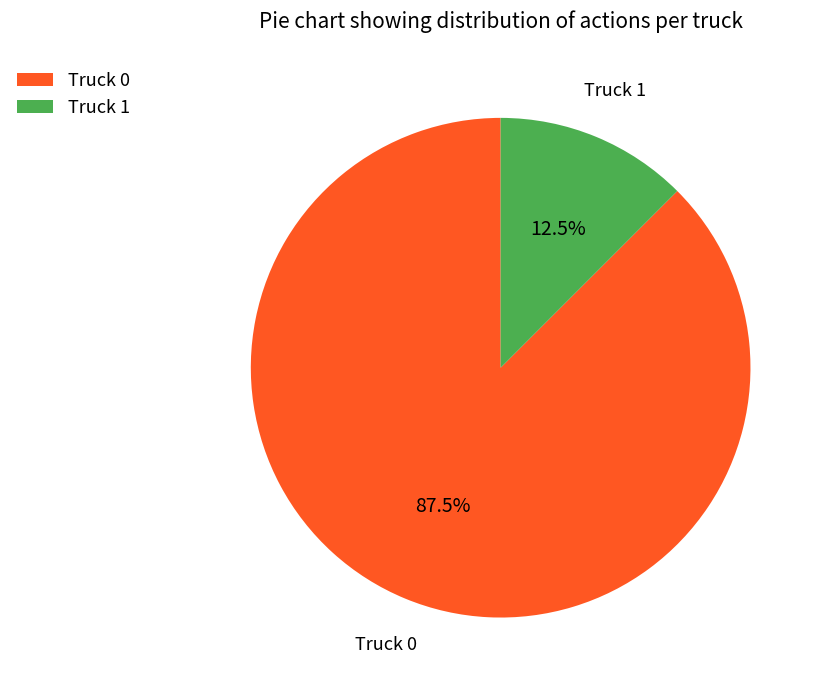

What is the smallest slice in the pie chart?

Truck 1